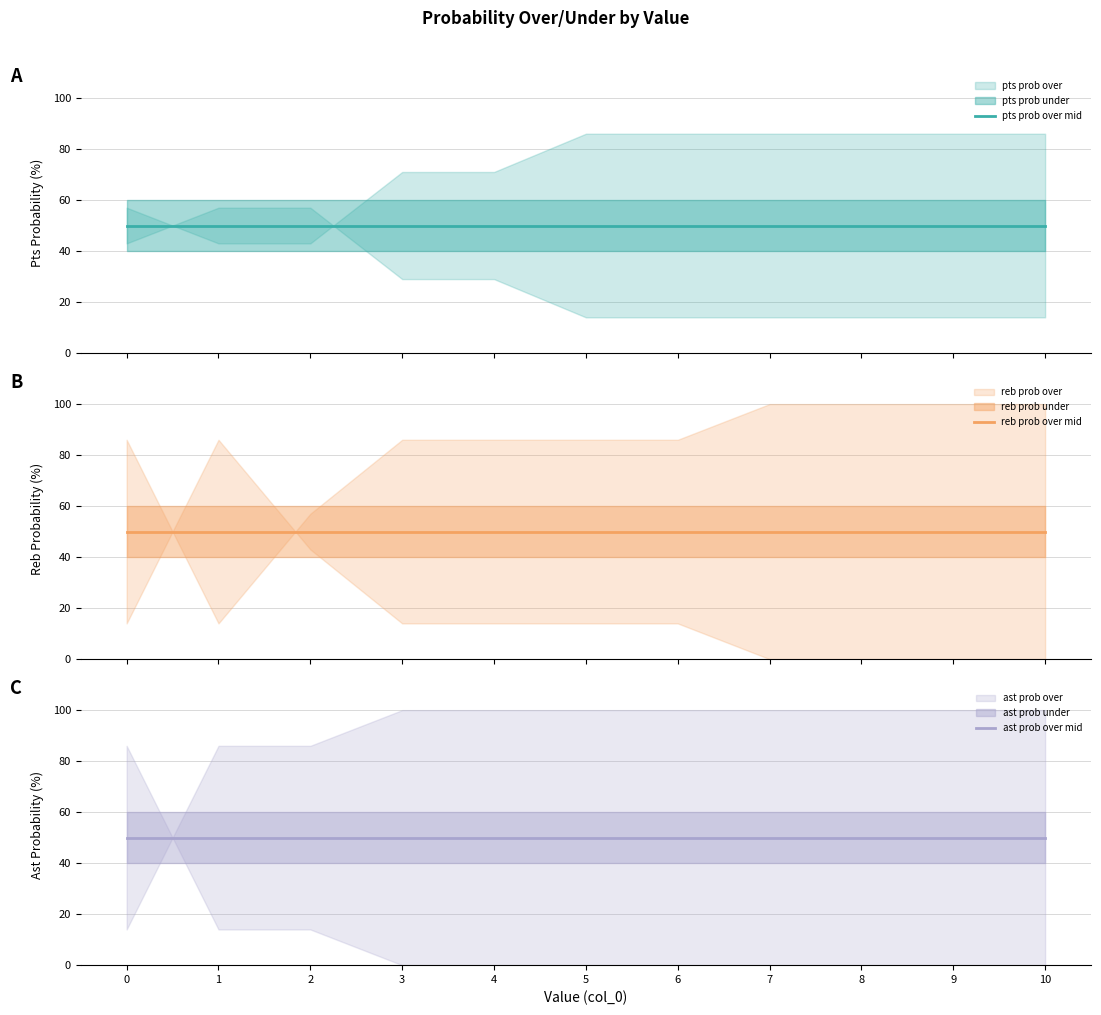

Which has a higher value, 3 or 5?

3